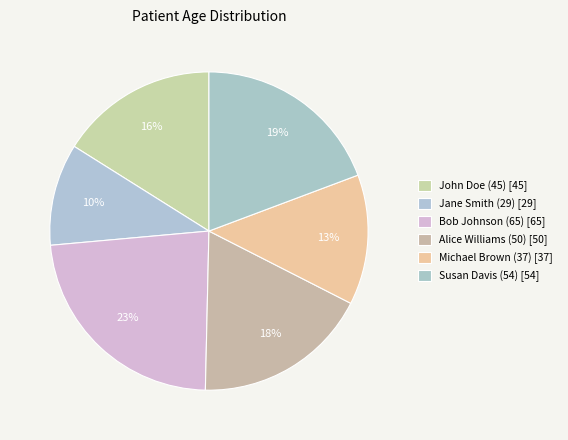

Rank the categories by value from highest to lowest.

Bob Johnson (65), Susan Davis (54), Alice Williams (50), John Doe (45), Michael Brown (37), Jane Smith (29)